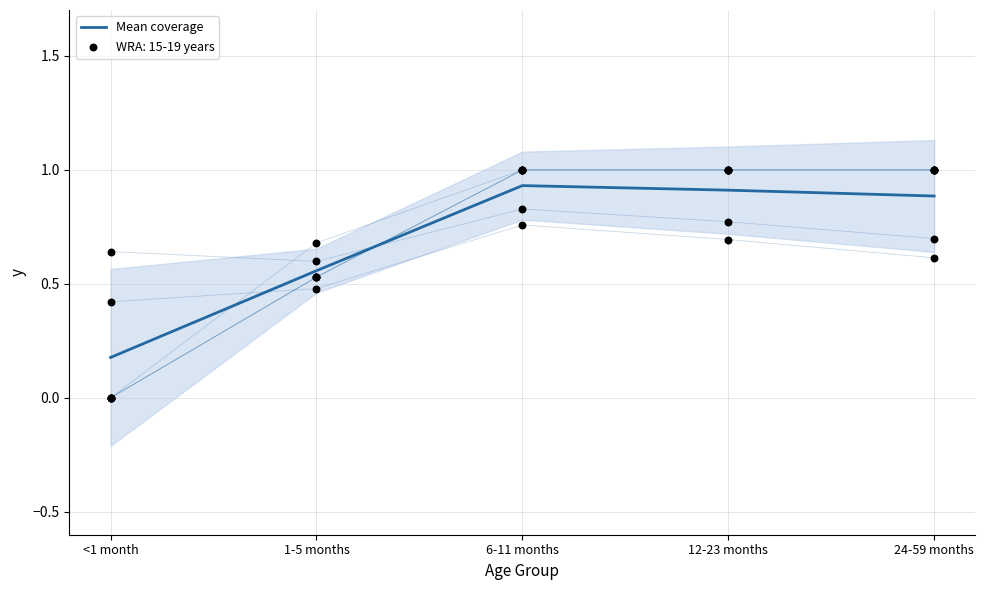

What is the change in value from <1 month to 12-23 months?

+0.7